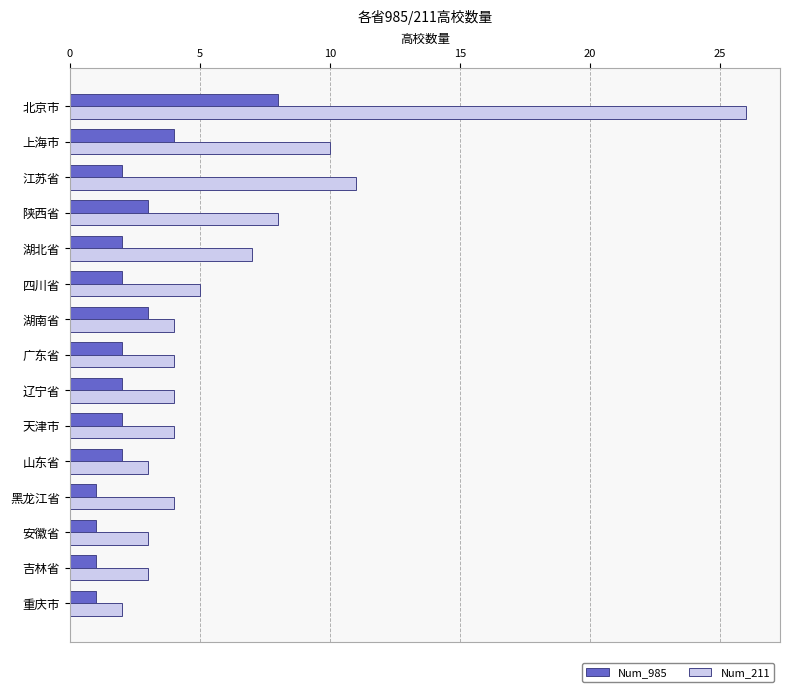

What is the average value of the Num_211 series?

7